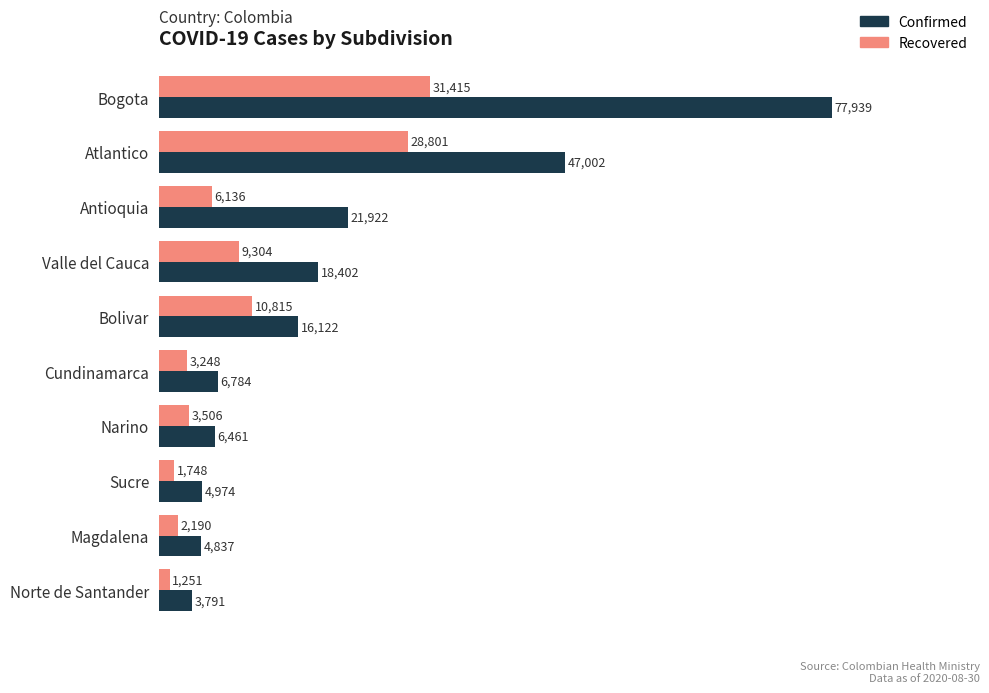

List the labels in order of Confirmed value, largest first.

Bogota, Atlantico, Antioquia, Valle del Cauca, Bolivar, Cundinamarca, Narino, Sucre, Magdalena, Norte de Santander